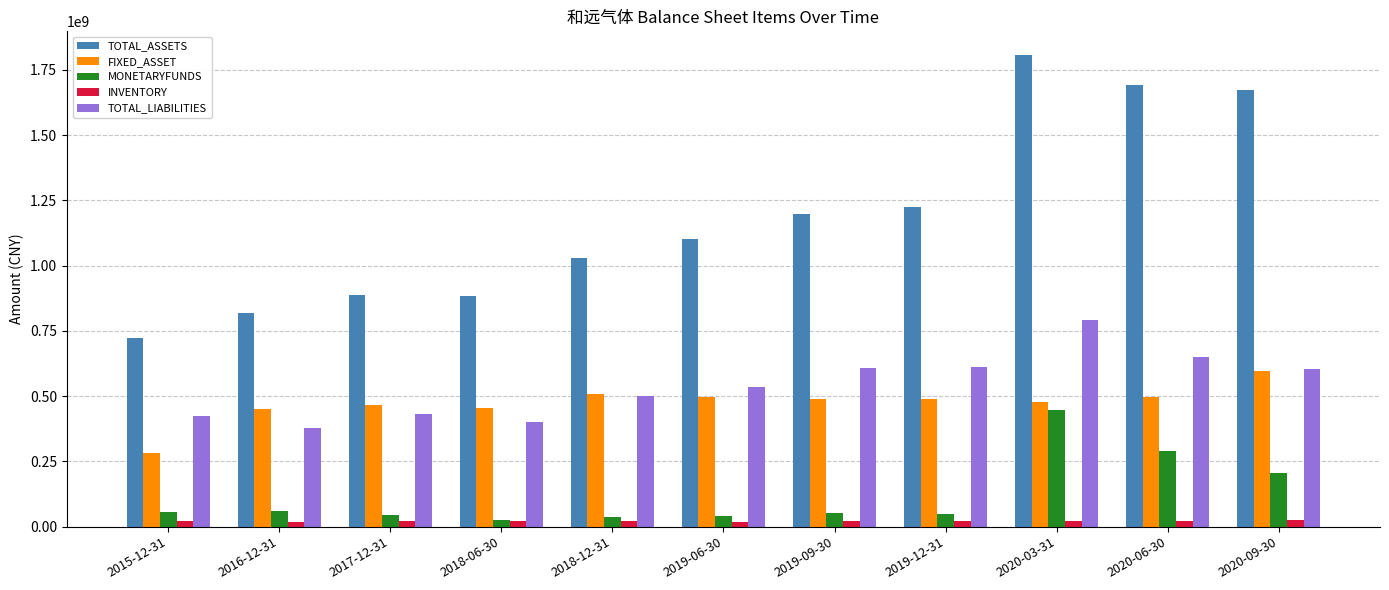

Is the value of FIXED_ASSET at 2020-03-31 greater than the value of TOTAL_ASSETS at 2019-06-30?

No